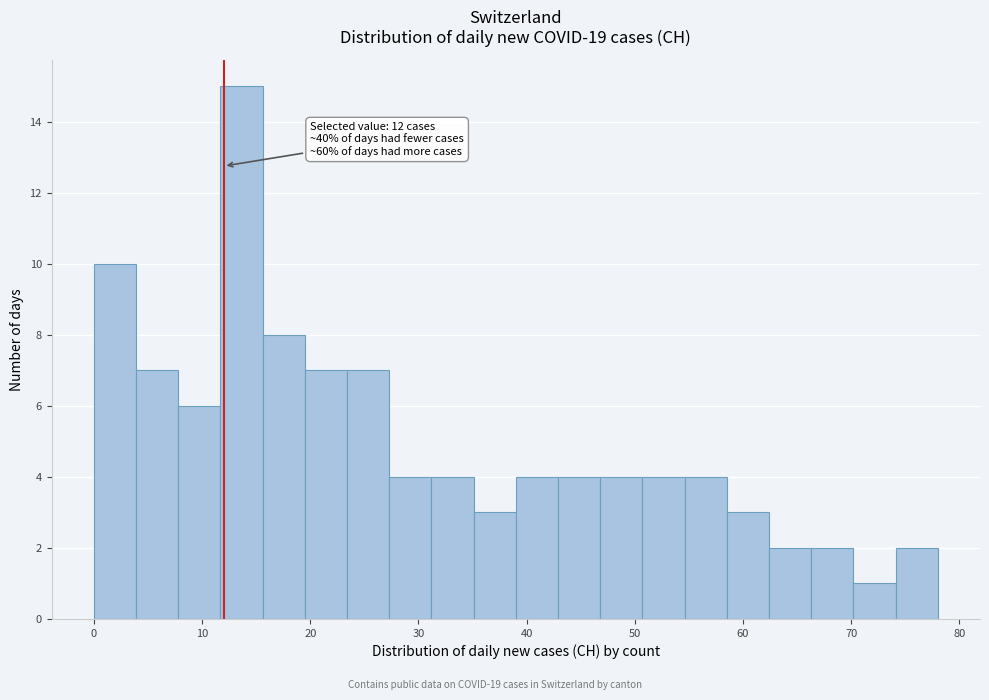

Read against the x-axis, roughly where is the centre of the tallest bar?

14